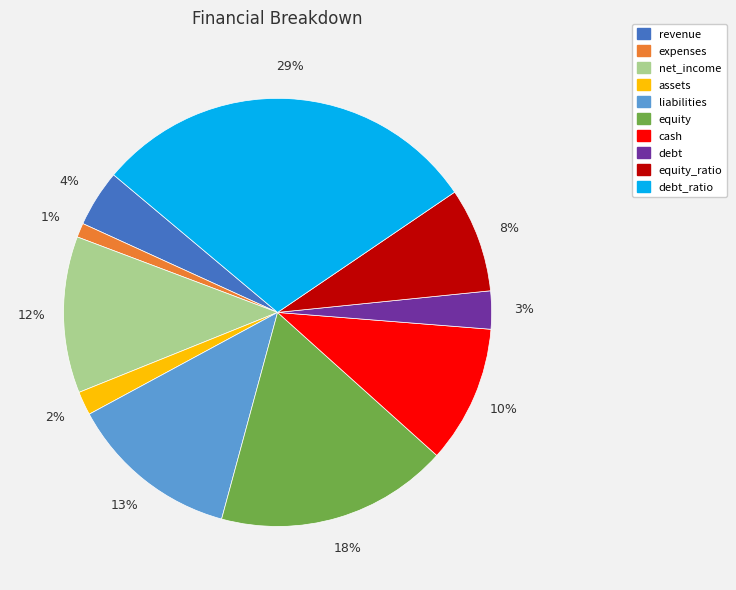

How many segments does this pie chart have?

10